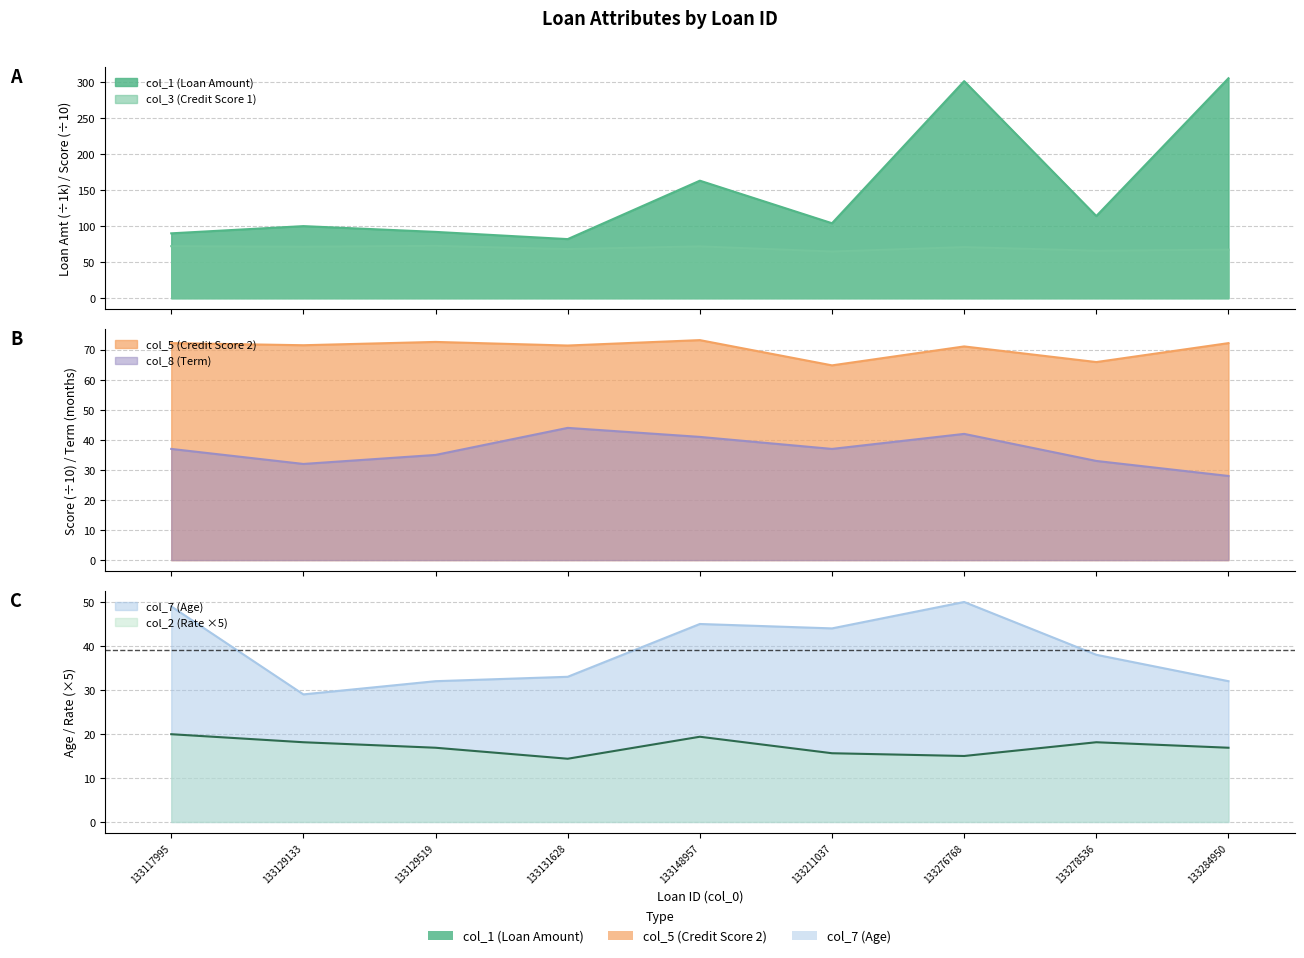

What is the value of the col_1 (Loan Amount) point at the 6th from the left?

104.0